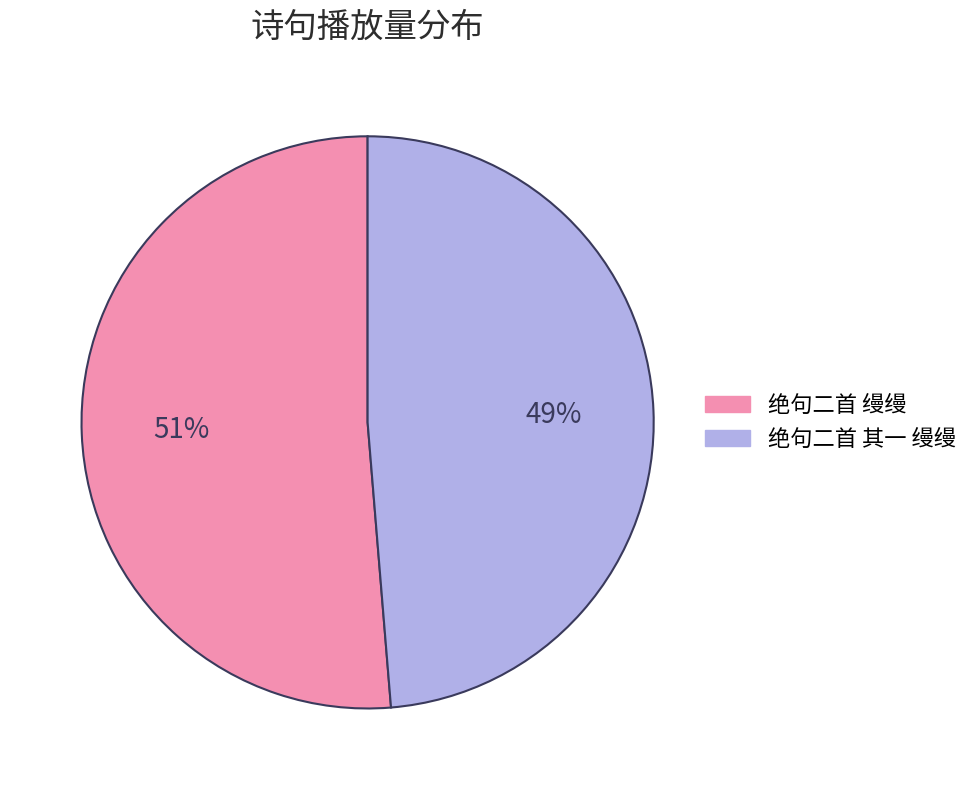

Which has a higher value, 绝句二首 其一 缦缦 or 绝句二首 缦缦?

绝句二首 缦缦